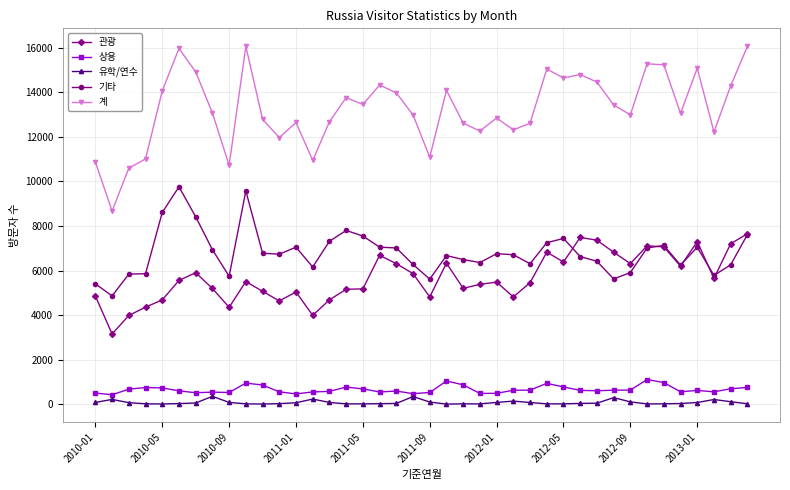

What is the sum of all 관광 values?

227099